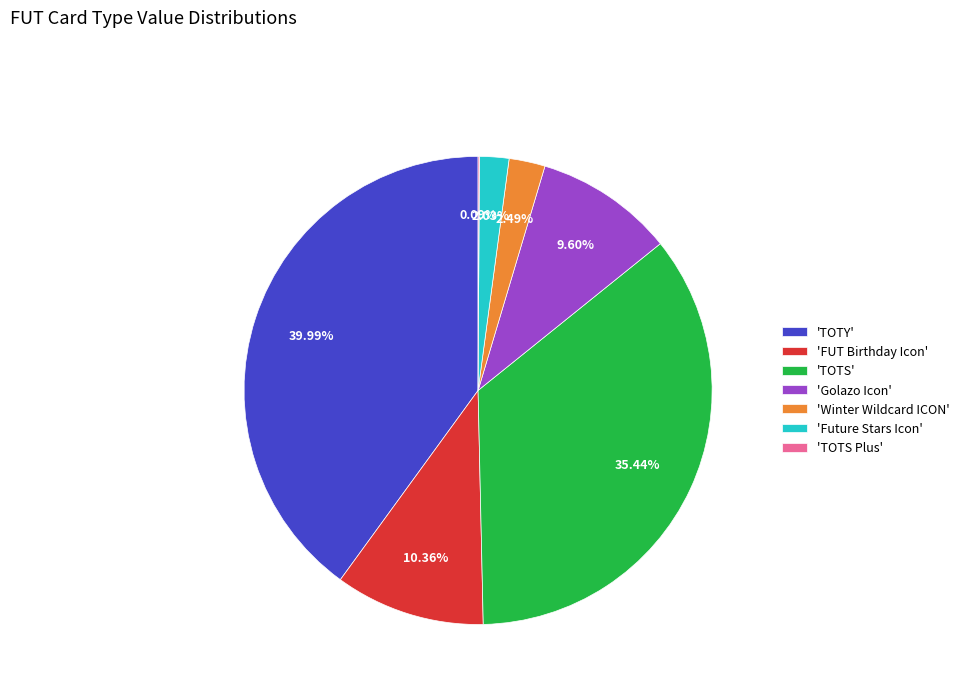

Approximately how many times larger is the value at 'FUT Birthday Icon' compared to 'TOTY'?

0.3